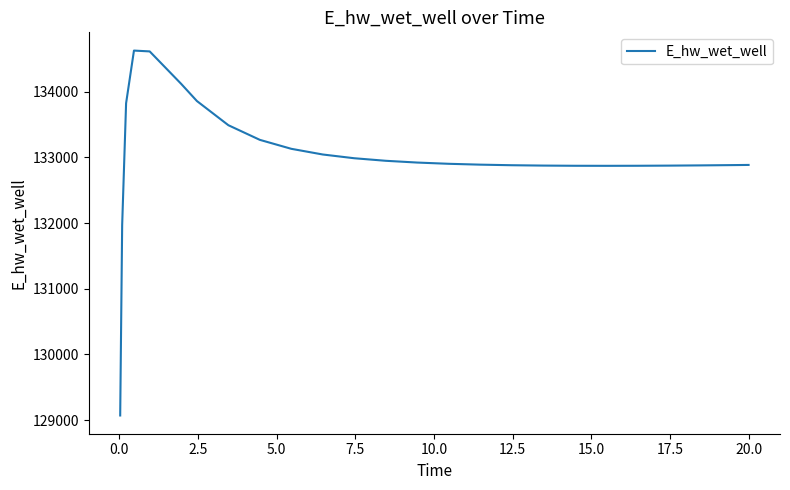

What is the minimum value shown in the chart?

129070.4